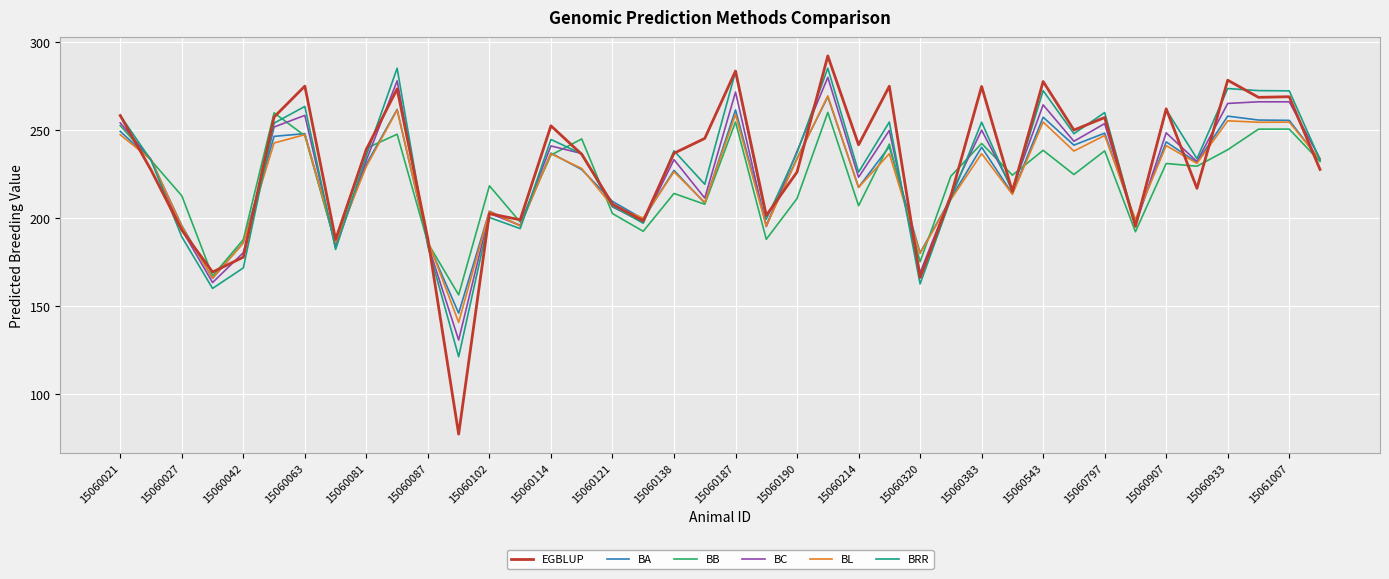

What is the sum of all EGBLUP values?

9201.5